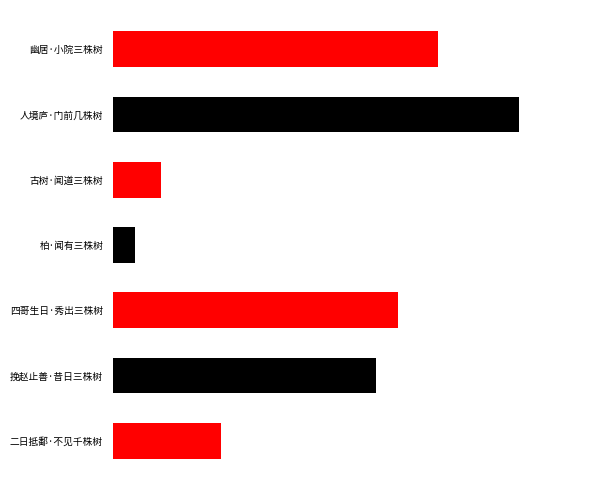

What is the average value?

187570